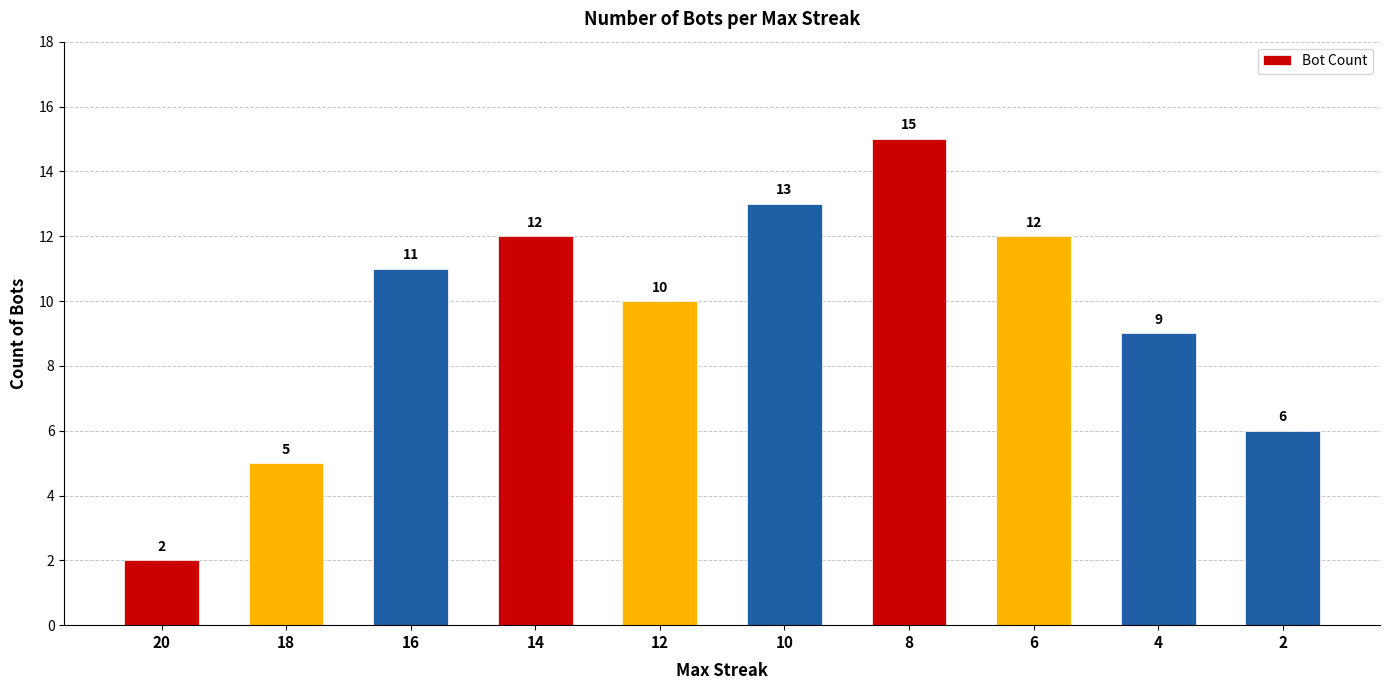

How many data points does each series have?

10